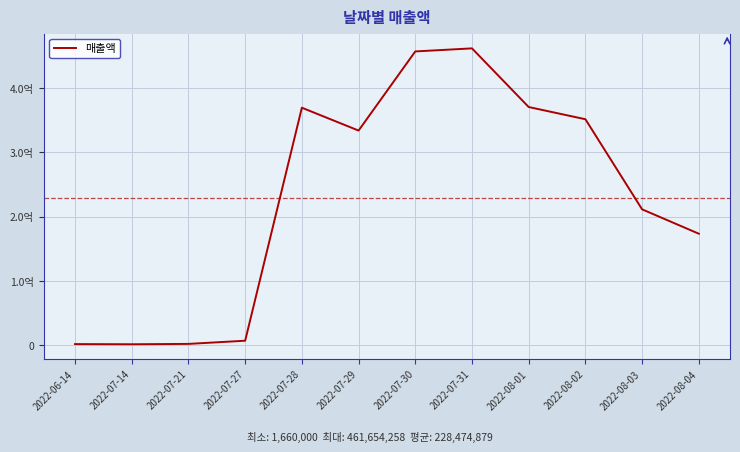

What is the label of the 7th point from the left?

2022-07-30